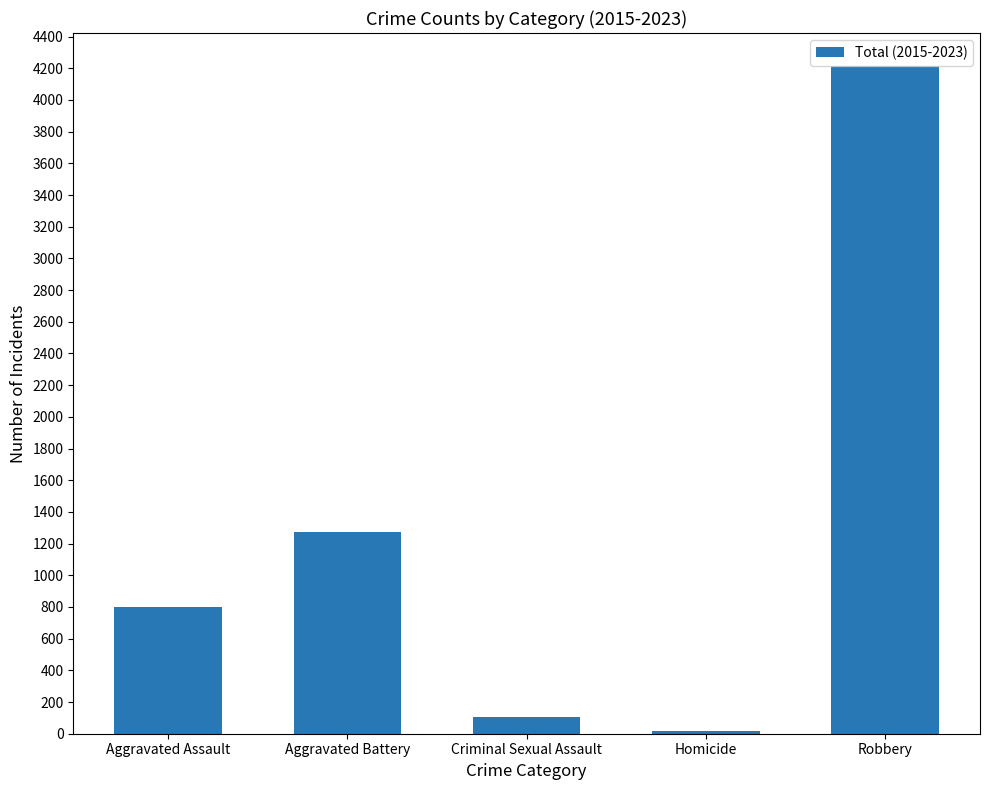

At which label is the value closest to 2115?

Aggravated Battery